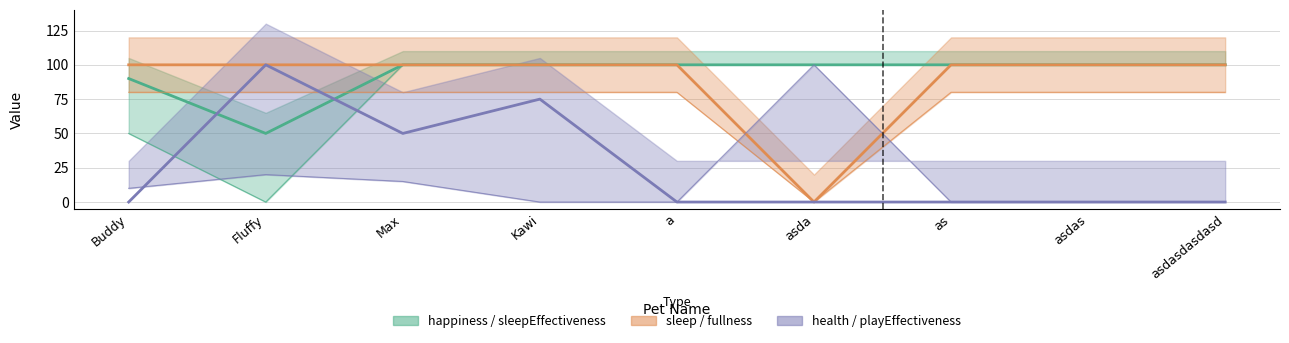

True or false: happiness has a value of 62 at Kawi.

False